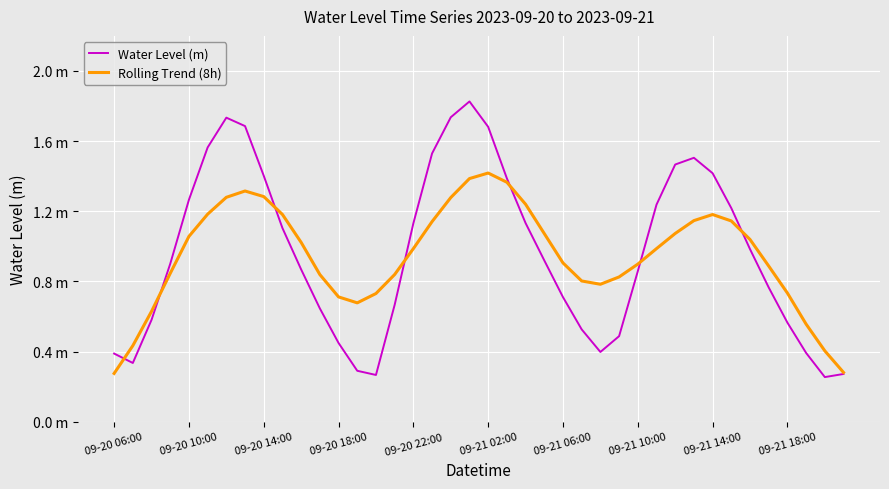

What are all the series names shown in the legend?

Water Level (m), Rolling Trend (8h)